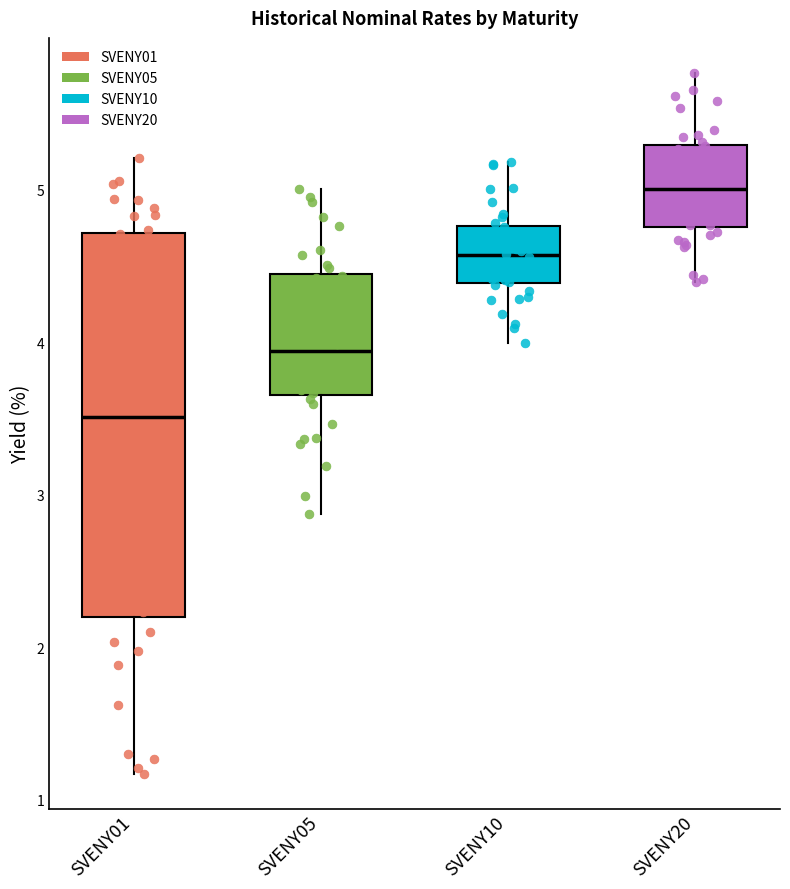

Which box's median line is the lowest?

SVENY01